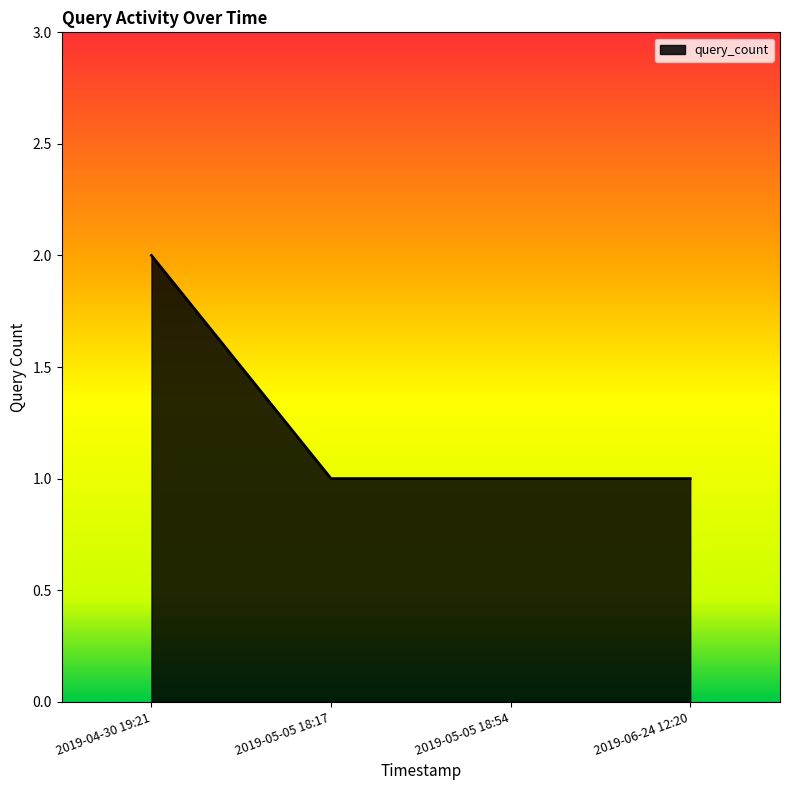

What is the ratio of the value at 2019-04-30 19:21 to the value at 2019-06-24 12:20?

2.0